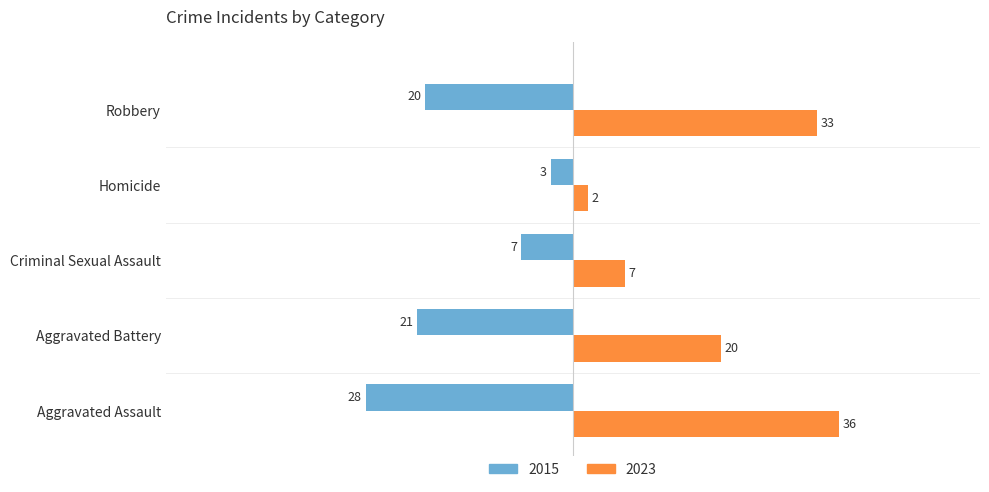

Which series changed the most between Aggravated Assault and Aggravated Battery?

2023